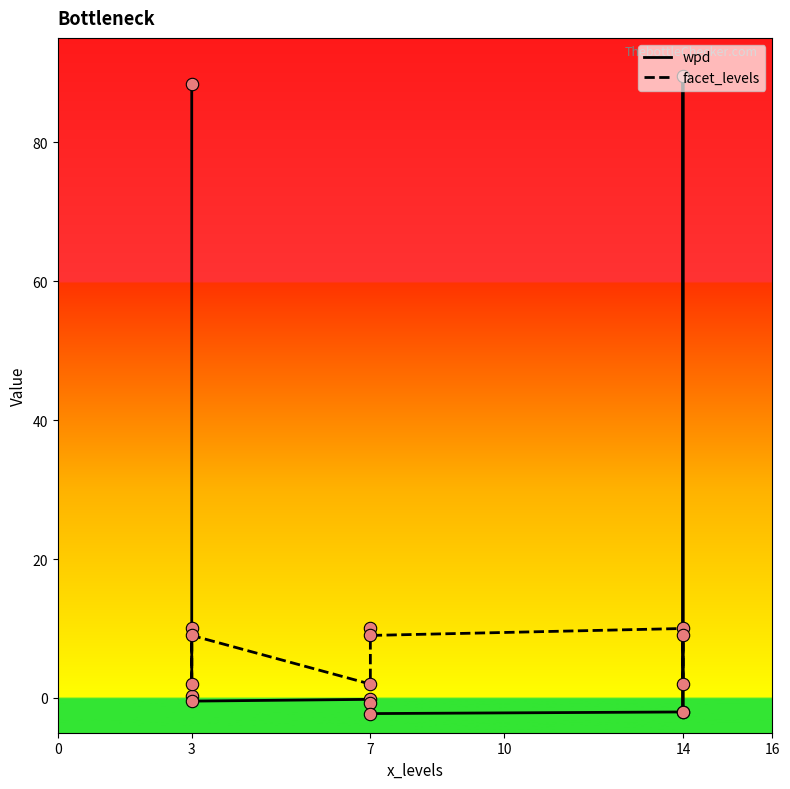

Which series contains the highest Y value?

wpd